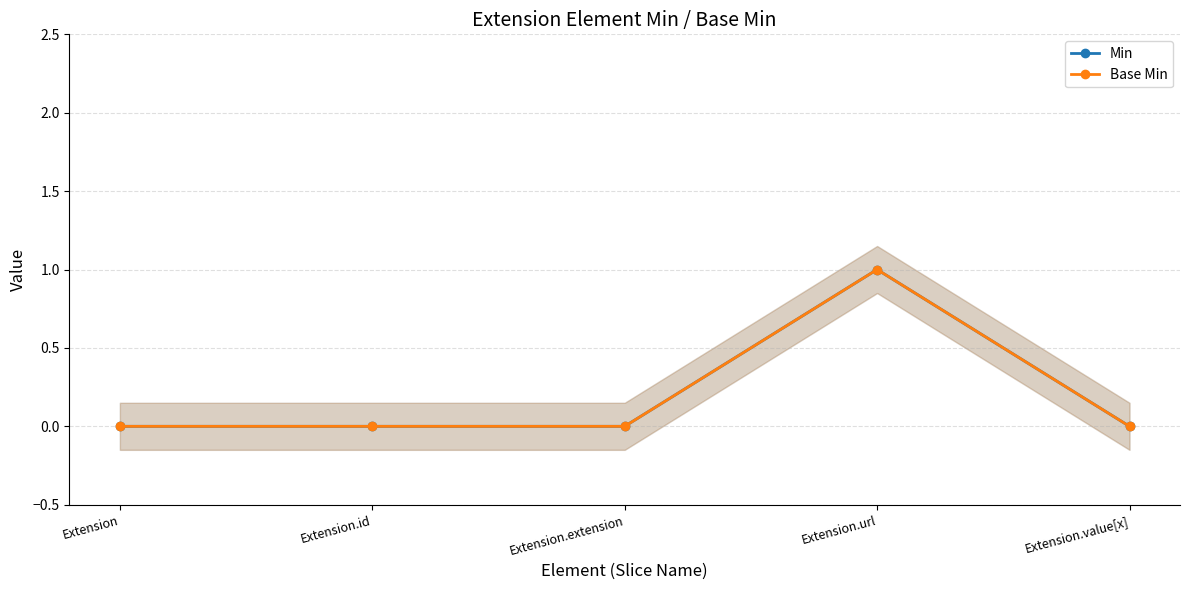

True or false: Base Min and Min cross at least once.

False